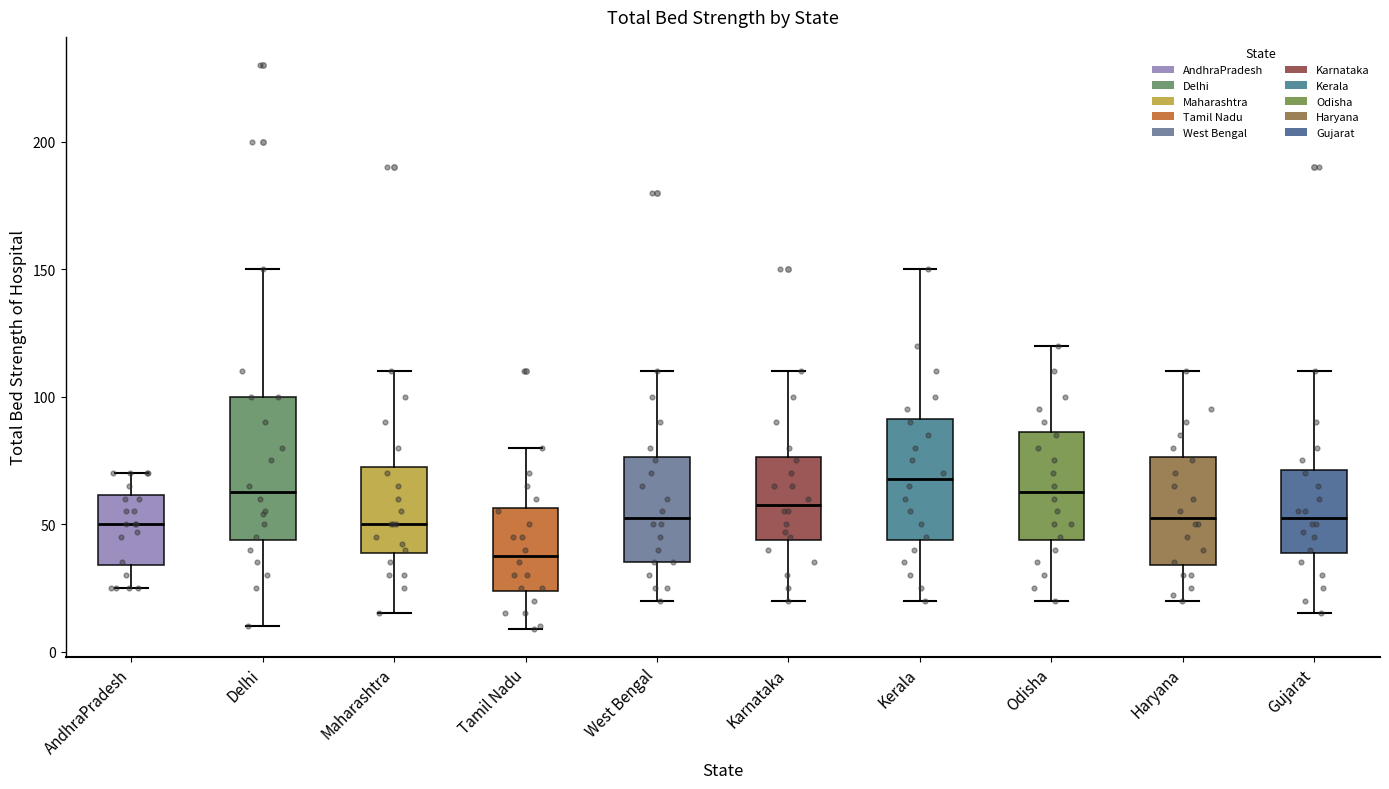

Reading left to right, transcribe this box plot: for each box, give where its median line is, the range the box spans, and where its two whiskers end, as read against the y-axis. The values are not printed on the chart, so give them approximately, as read against the axis.

AndhraPradesh: median 50, box 35 to 60, whiskers 25 to 70
Delhi: median 65, box 45 to 100, whiskers 10 to 150
Maharashtra: median 50, box 40 to 75, whiskers 15 to 110
Tamil Nadu: median 40, box 25 to 55, whiskers 10 to 80
West Bengal: median 55, box 35 to 75, whiskers 20 to 110
Karnataka: median 60, box 45 to 75, whiskers 20 to 110
Kerala: median 70, box 45 to 90, whiskers 20 to 150
Odisha: median 65, box 45 to 85, whiskers 20 to 120
Haryana: median 55, box 35 to 75, whiskers 20 to 110
Gujarat: median 55, box 40 to 70, whiskers 15 to 110